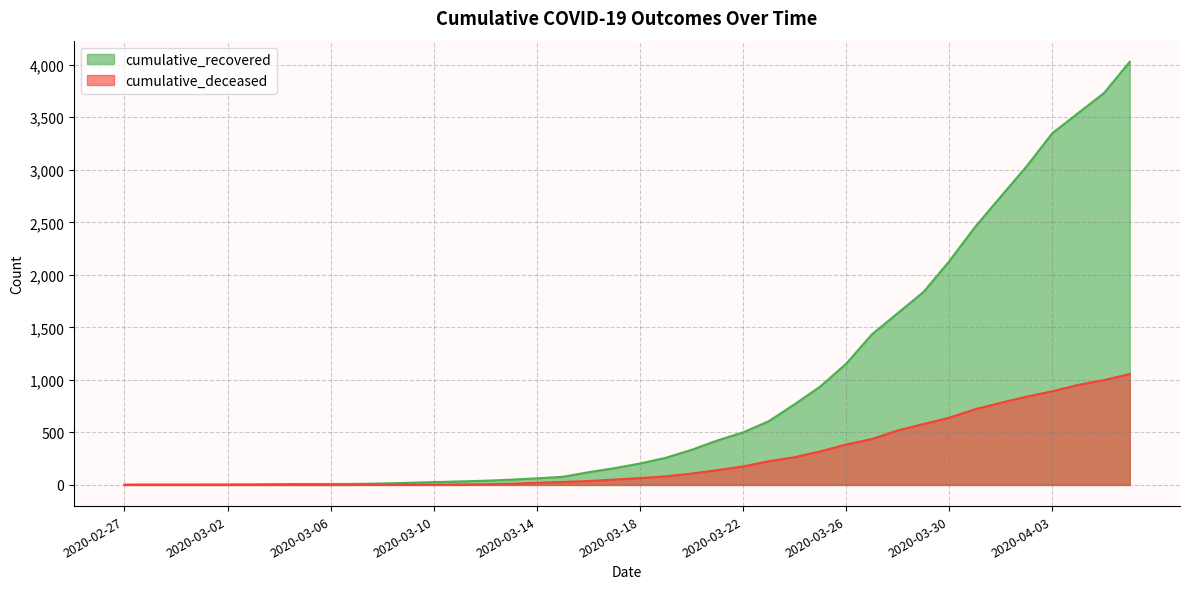

What is the total value across all series at 2020-03-01?

4